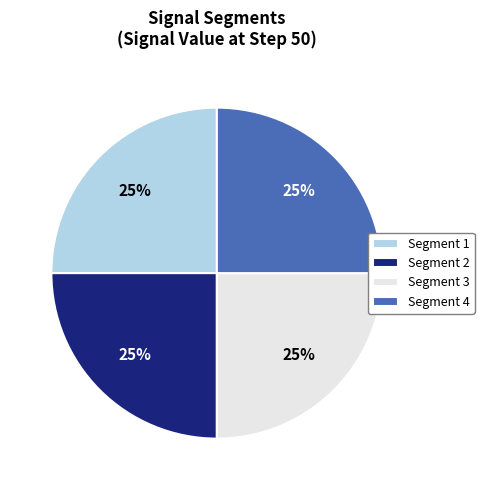

The Segment 4 slice represents 25% of the pie. True or false?

True